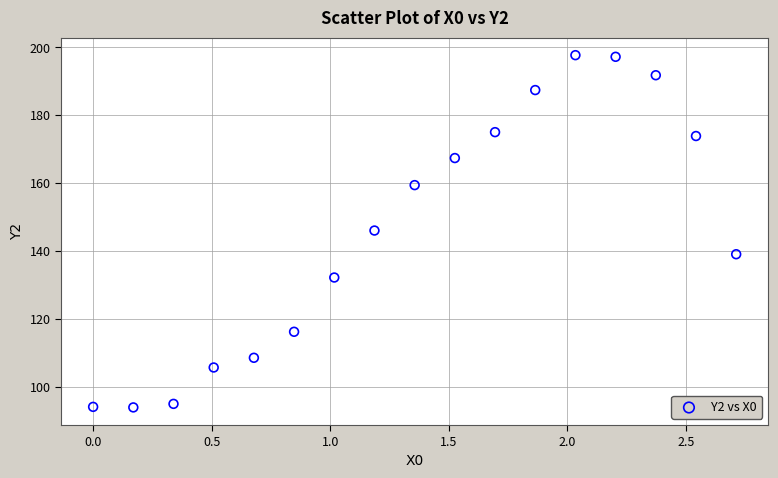

What is the range of X values (max minus min)?

2.7